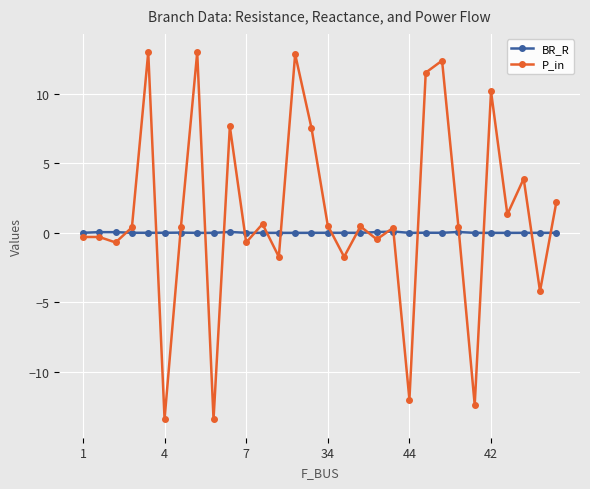

What is the value of the P_in point at the 13th from the left?

-1.7